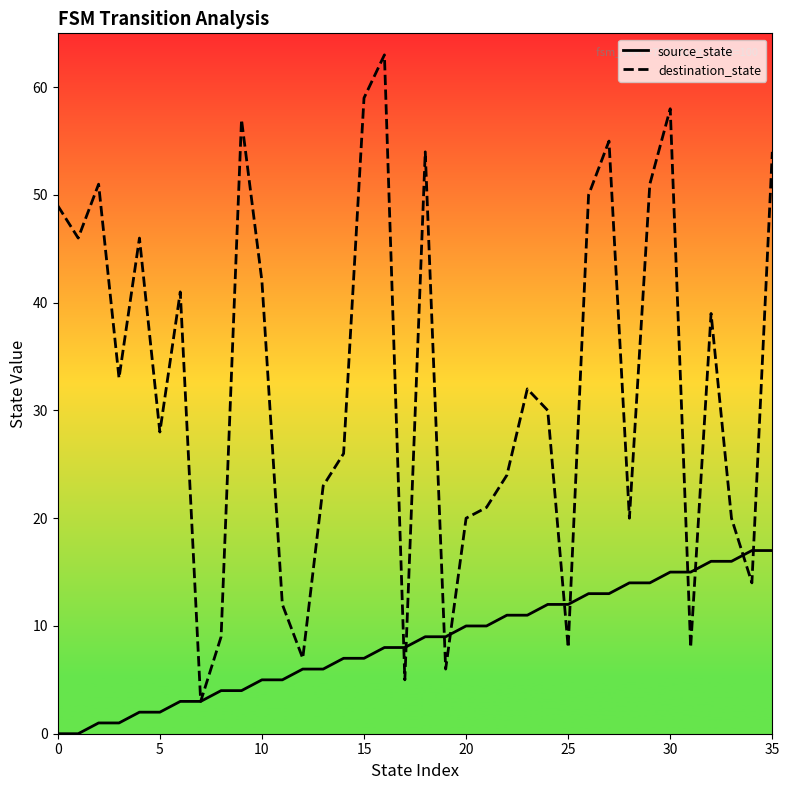

What is the difference between the second highest and second lowest values in the source_state series?

17